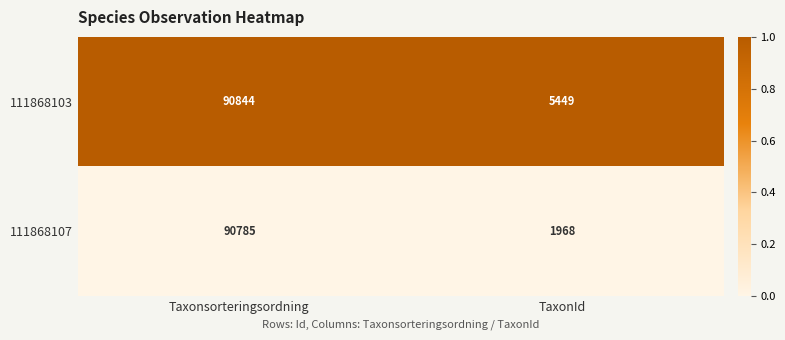

At which category does the chart reach its minimum across all series?

TaxonId